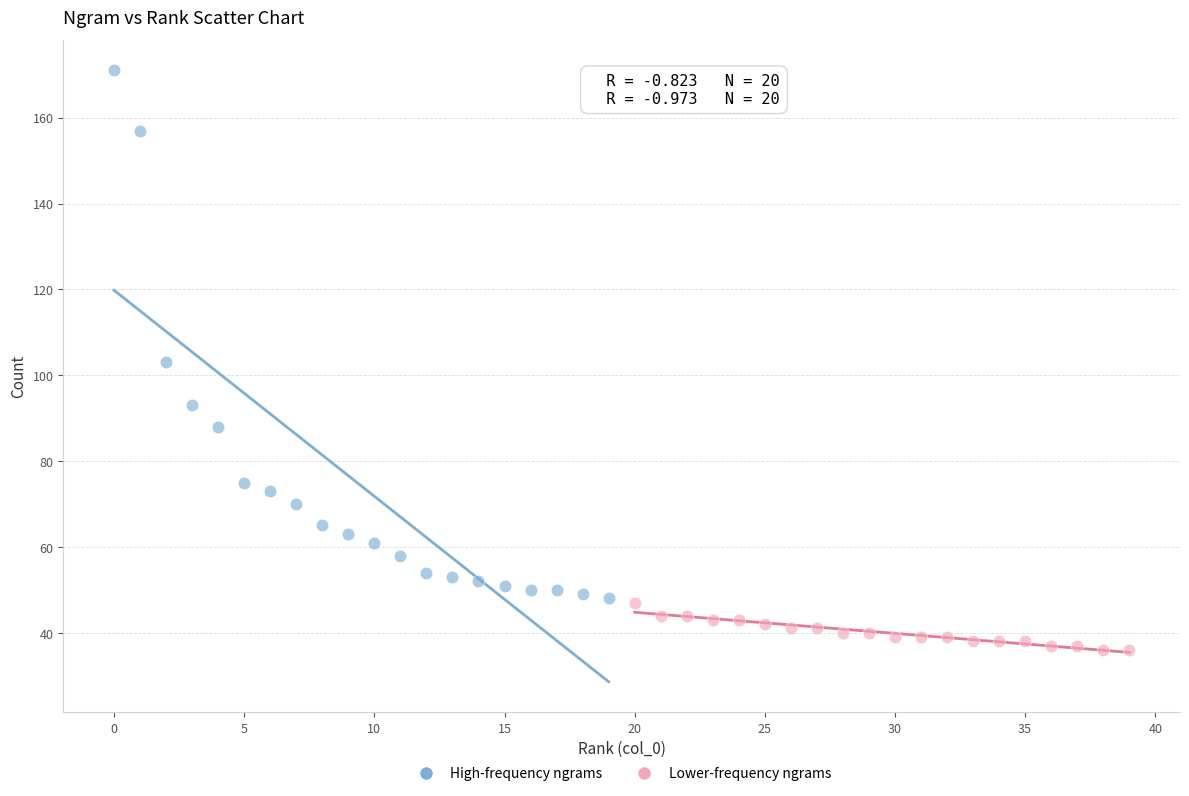

Which series has the largest Y range (max minus min)?

High-frequency ngrams